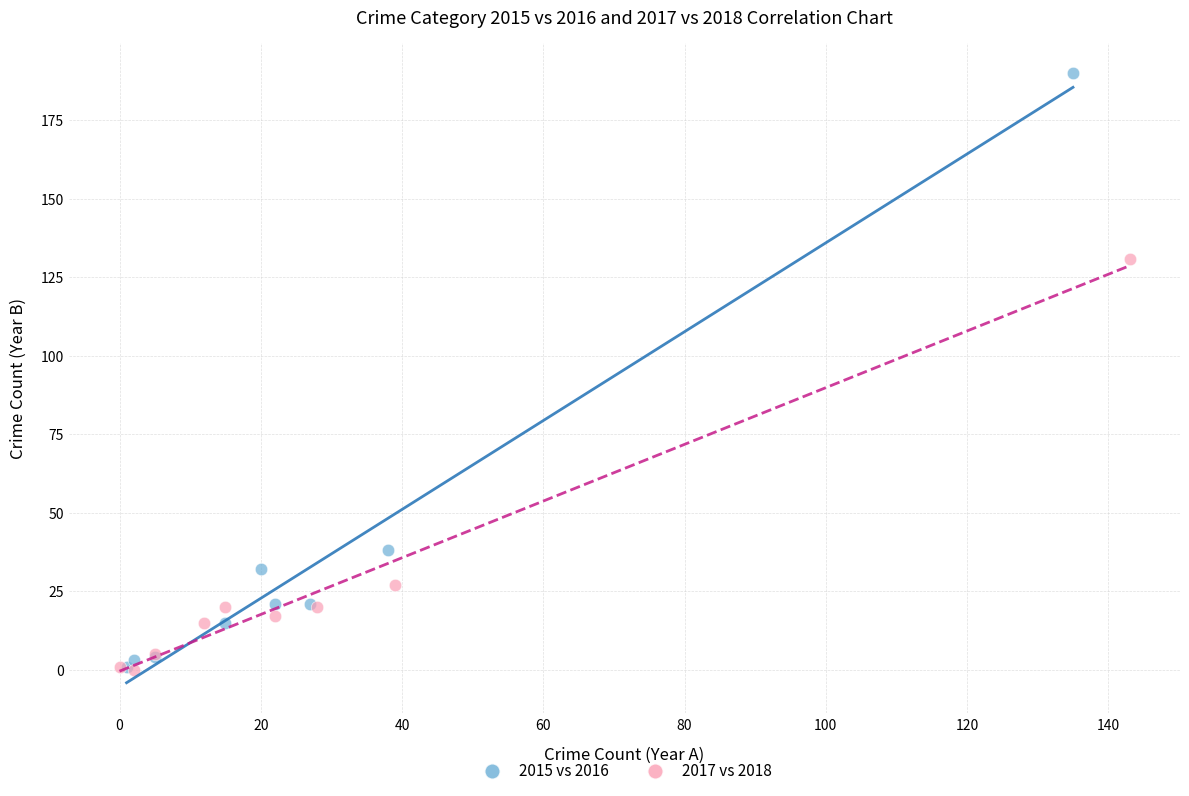

Which series reaches the maximum Y coordinate?

2015 vs 2016